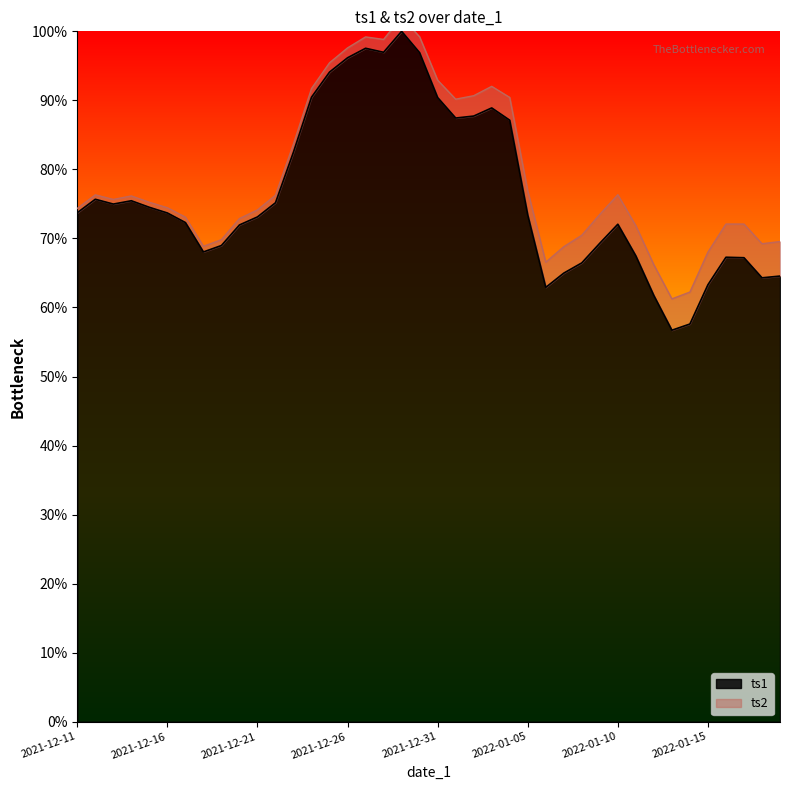

Reading left to right, list all the values displayed in this chart.

2021-12-11=73.7	2021-12-12=75.7	2021-12-13=75.0	2021-12-14=75.5	2021-12-15=74.5	2021-12-16=73.7	2021-12-17=72.3	2021-12-18=68.0	2021-12-19=69.0	2021-12-20=72.0	2021-12-21=73.1	2021-12-22=75.2	2021-12-23=82.5	2021-12-24=90.5	2021-12-25=94.1	2021-12-26=96.2	2021-12-27=97.5	2021-12-28=97.0	2021-12-29=100.0	2021-12-30=96.9	2021-12-31=90.4	2022-01-01=87.4	2022-01-02=87.7	2022-01-03=88.9	2022-01-04=87.1	2022-01-05=73.4	2022-01-06=62.9	2022-01-07=65.0	2022-01-08=66.5	2022-01-09=69.3	2022-01-10=72.1	2022-01-11=67.5	2022-01-12=61.7	2022-01-13=56.7	2022-01-14=57.6	2022-01-15=63.3	2022-01-16=67.3	2022-01-17=67.2	2022-01-18=64.3	2022-01-19=64.6